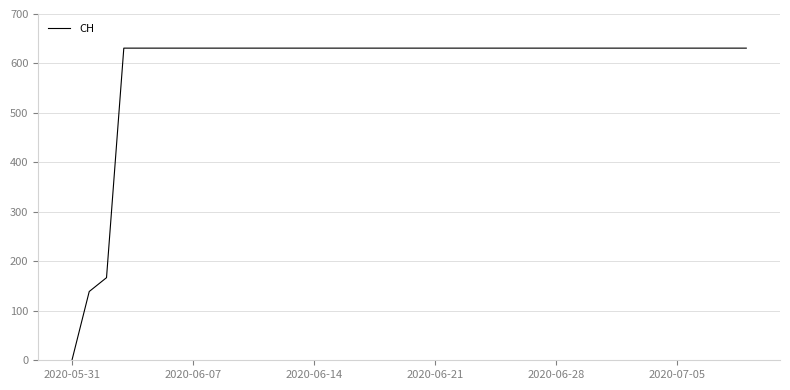

What is the difference between the maximum and minimum values?

631